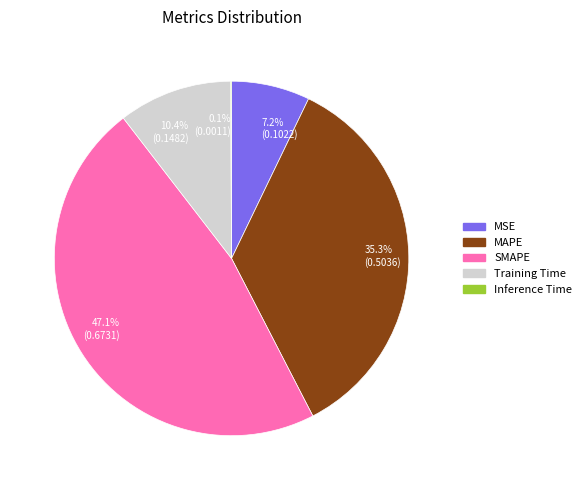

What portion of the pie excludes 10.4% (0.1482)?

89.6%